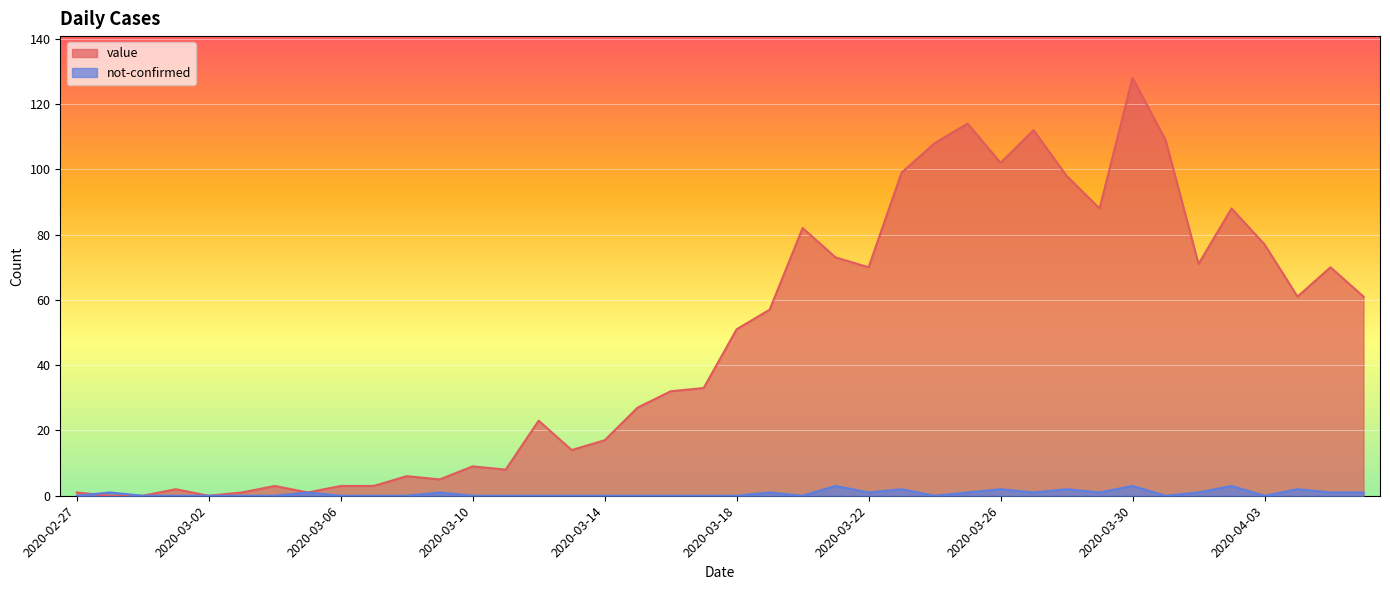

Reading left to right, what are all the values shown in this chart?

value: 2020-02-27=1	2020-02-28=0	2020-02-29=0	2020-03-01=2	2020-03-02=0	2020-03-03=1	2020-03-04=3	2020-03-05=1	2020-03-06=3	2020-03-07=3	2020-03-08=6	2020-03-09=5	2020-03-10=9	2020-03-11=8	2020-03-12=23	2020-03-13=14	2020-03-14=17	2020-03-15=27	2020-03-16=32	2020-03-17=33	2020-03-18=51	2020-03-19=57	2020-03-20=82	2020-03-21=73	2020-03-22=70	2020-03-23=99	2020-03-24=108	2020-03-25=114	2020-03-26=102	2020-03-27=112	2020-03-28=98	2020-03-29=88	2020-03-30=128	2020-03-31=109	2020-04-01=71	2020-04-02=88	2020-04-03=77	2020-04-04=61	2020-04-05=70	2020-04-06=61
not-confirmed: 2020-02-27=0	2020-02-28=1	2020-02-29=0	2020-03-01=0	2020-03-02=0	2020-03-03=0	2020-03-04=0	2020-03-05=1	2020-03-06=0	2020-03-07=0	2020-03-08=0	2020-03-09=1	2020-03-10=0	2020-03-11=0	2020-03-12=0	2020-03-13=0	2020-03-14=0	2020-03-15=0	2020-03-16=0	2020-03-17=0	2020-03-18=0	2020-03-19=1	2020-03-20=0	2020-03-21=3	2020-03-22=1	2020-03-23=2	2020-03-24=0	2020-03-25=1	2020-03-26=2	2020-03-27=1	2020-03-28=2	2020-03-29=1	2020-03-30=3	2020-03-31=0	2020-04-01=1	2020-04-02=3	2020-04-03=0	2020-04-04=2	2020-04-05=1	2020-04-06=1